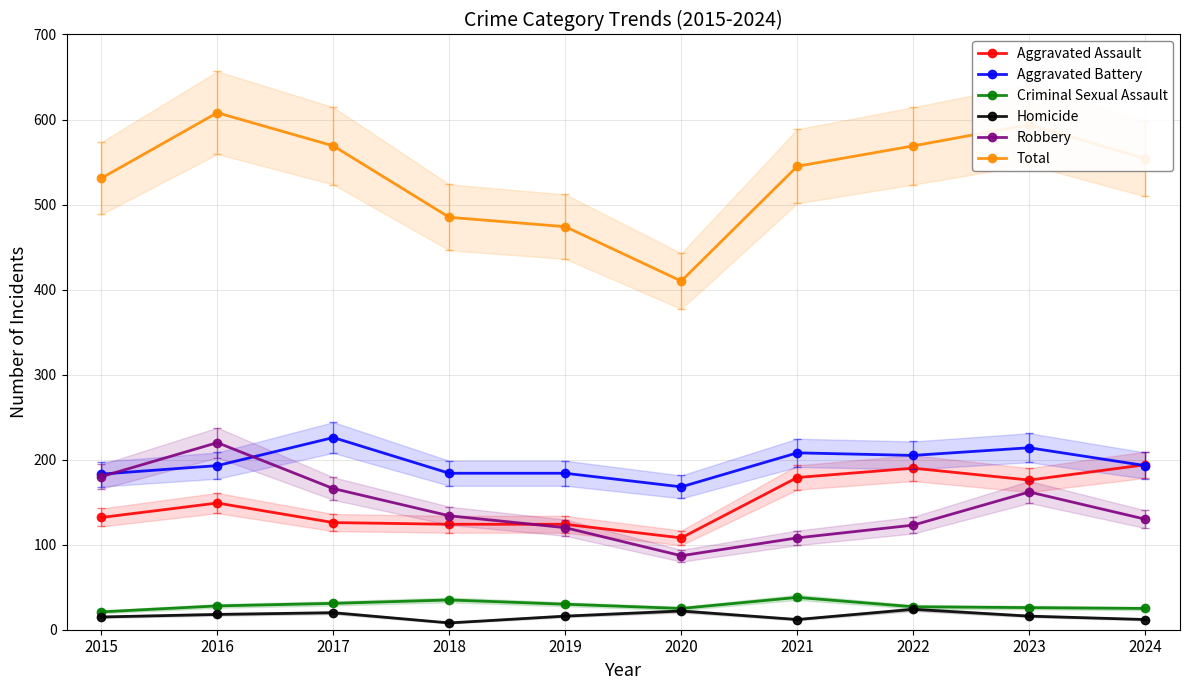

At how many categories does at least one series exceed 440?

9